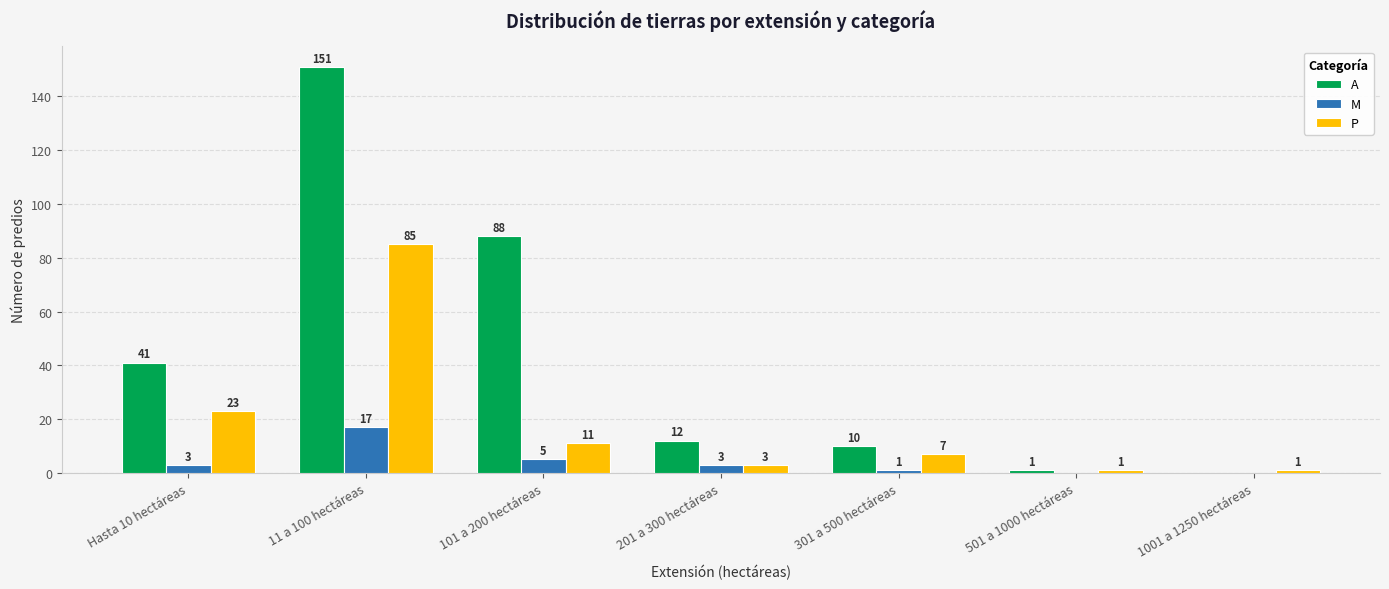

Reading left to right, what are all the values shown in this chart?

A: 41	151	88	12	10	1	0
M: 3	17	5	3	1	0	0
P: 23	85	11	3	7	1	1